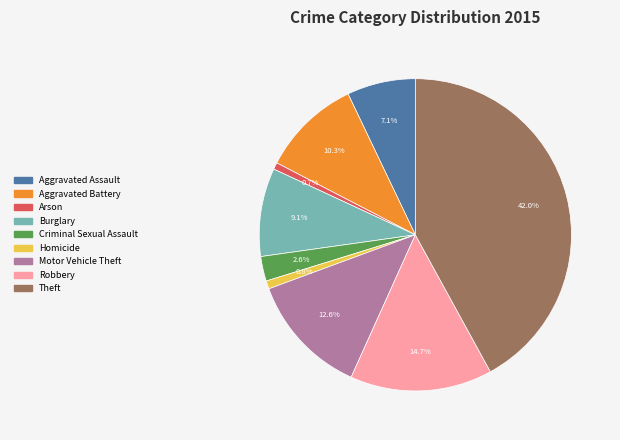

Is it true that Theft is 42% of the pie?

True